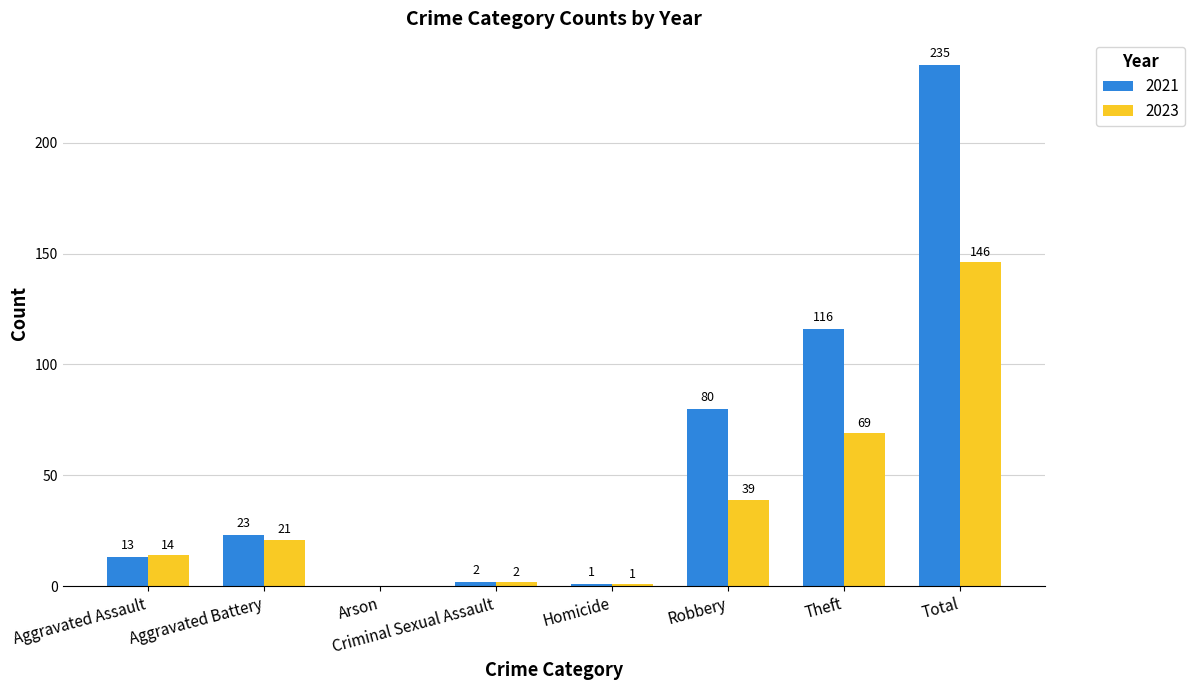

Count the number of data series in this chart.

2